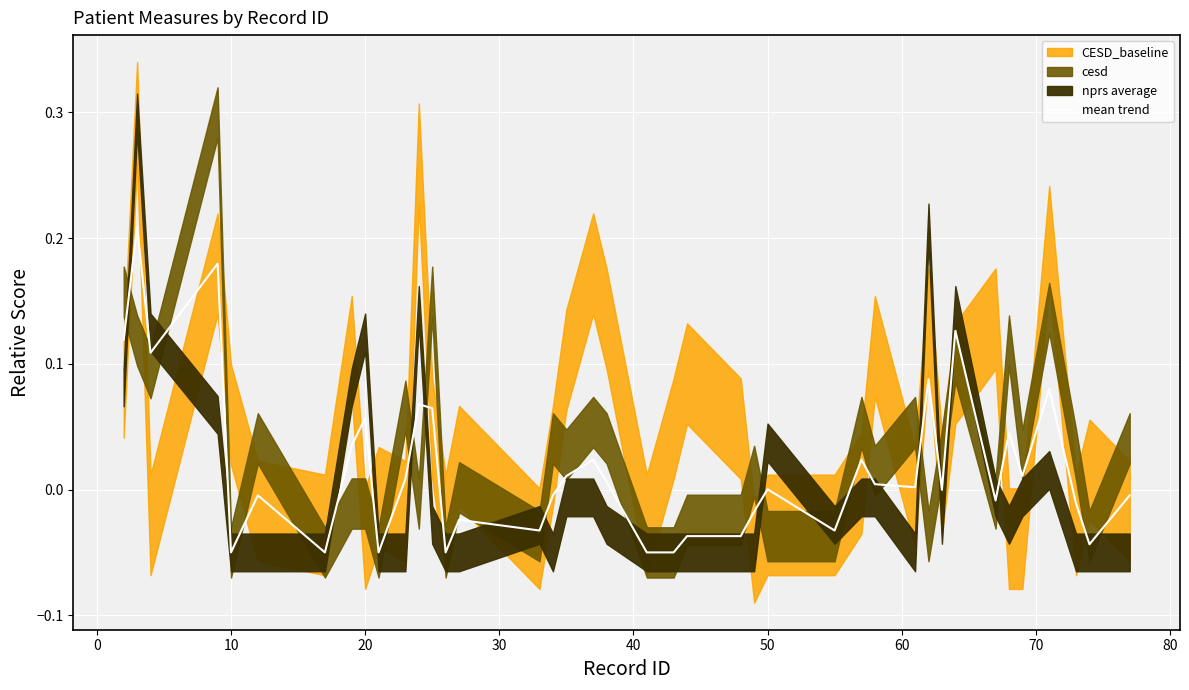

The value at 21 is -0.1. True or false?

False